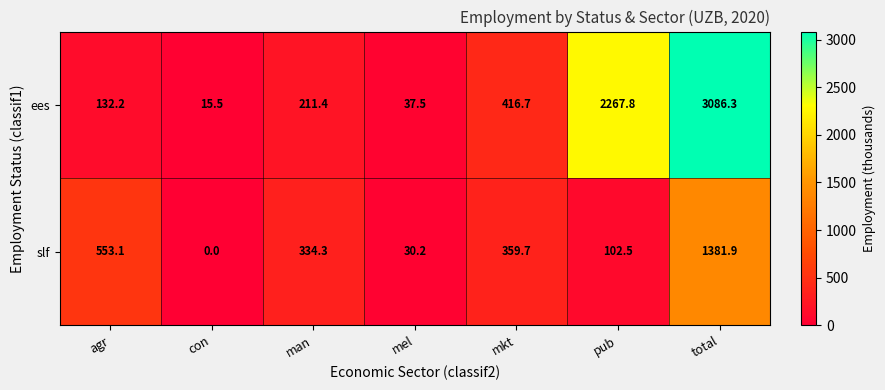

Reading right to left, what are all the values shown in this chart?

ees: 3086.3	2267.8	416.7	37.5	211.4	15.5	132.2
slf: 1381.9	102.5	359.7	30.2	334.3	0.0	553.1